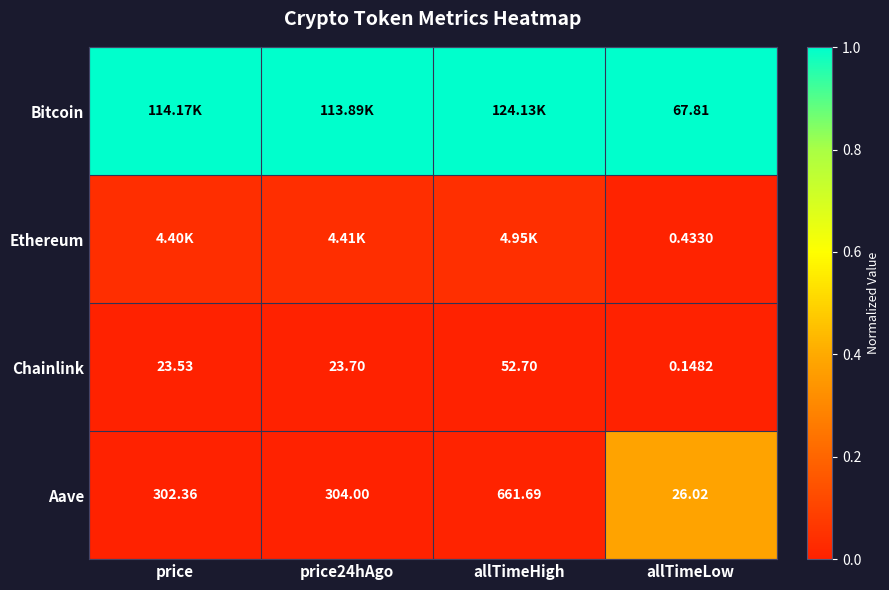

At which label does Chainlink first exceed 23?

price